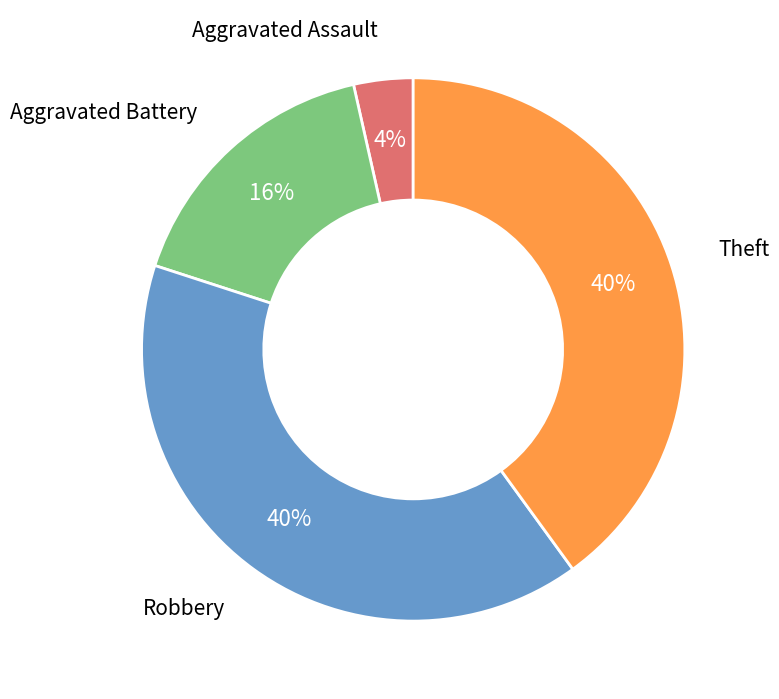

What is the smallest slice in the pie chart?

Aggravated Assault